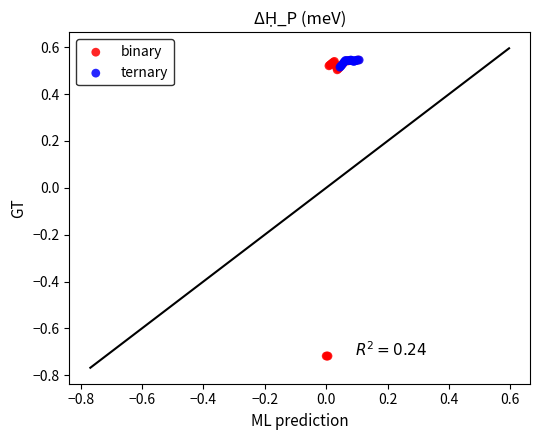

Which series reaches the minimum Y coordinate?

binary